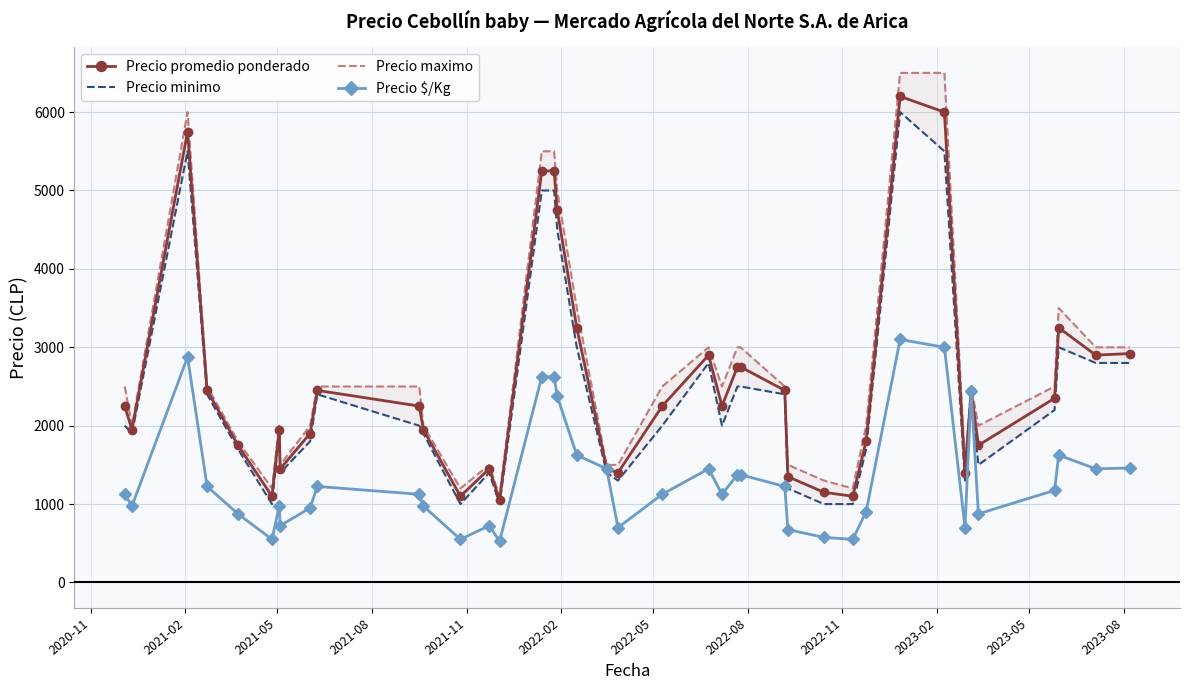

What is the value of the Precio $/Kg point at the 14th from the left?

725